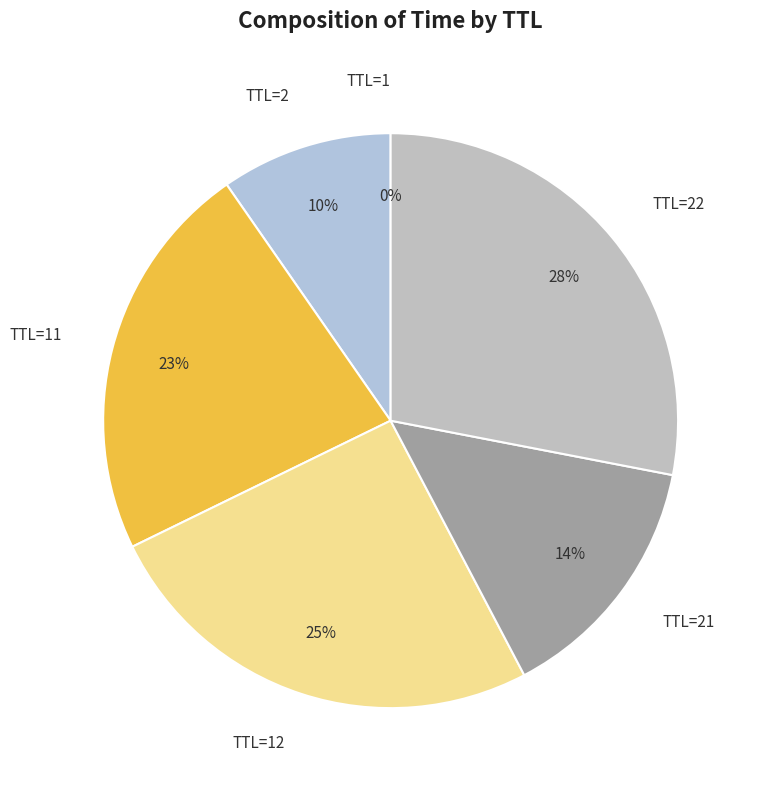

To the nearest percent, what is the average slice percentage?

17%